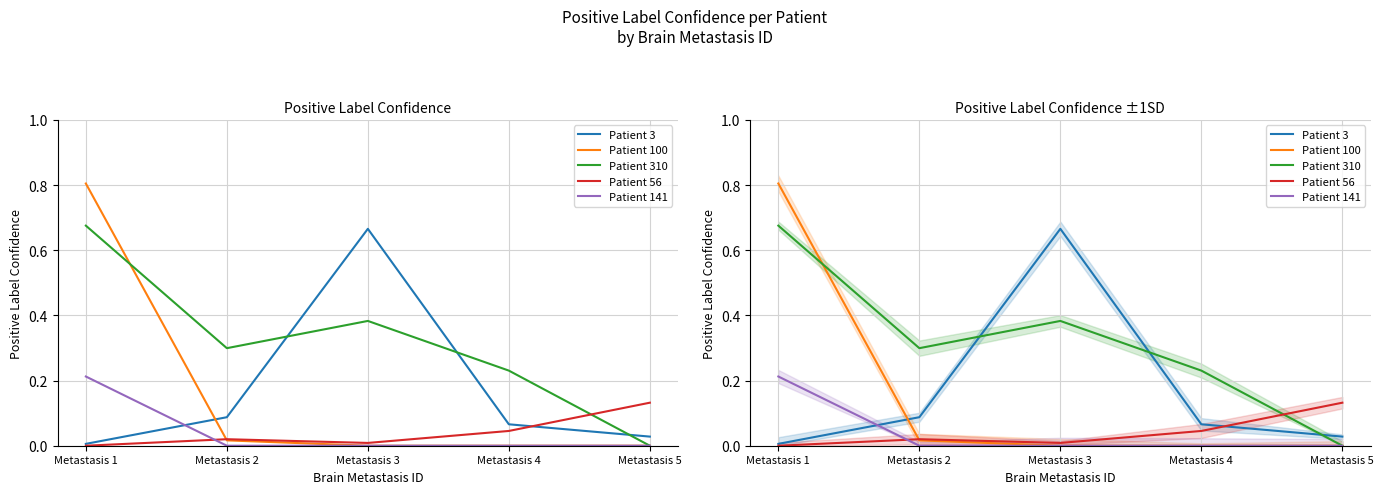

Which category has the lowest value across all series?

Metastasis 3